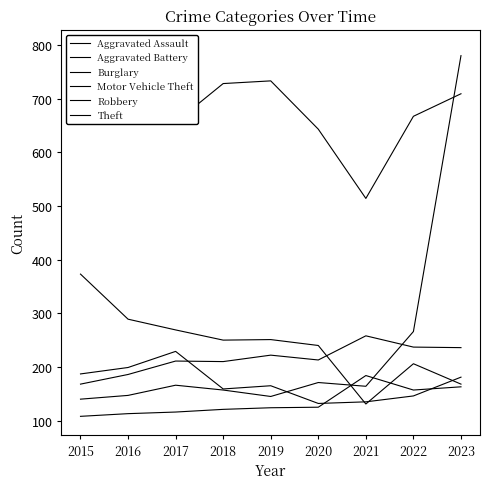

Where does the Aggravated Battery series first go above 213?

2019